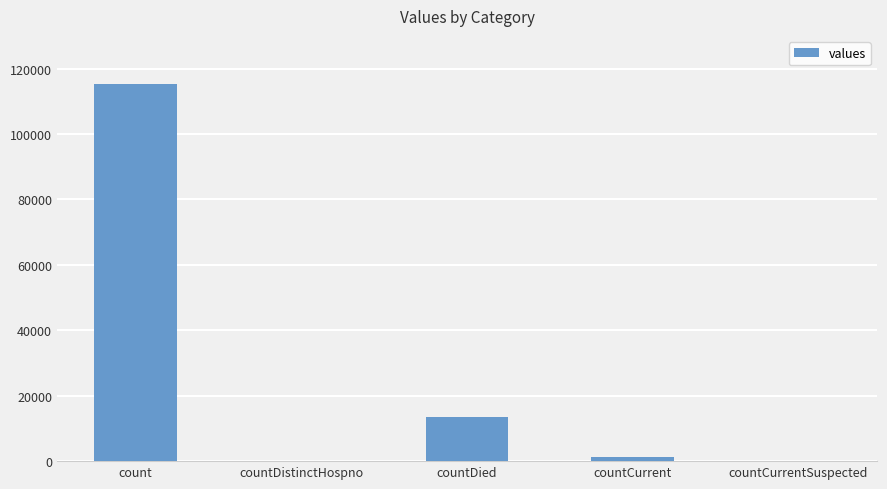

Where is the data nearest to the value 57689?

countDied